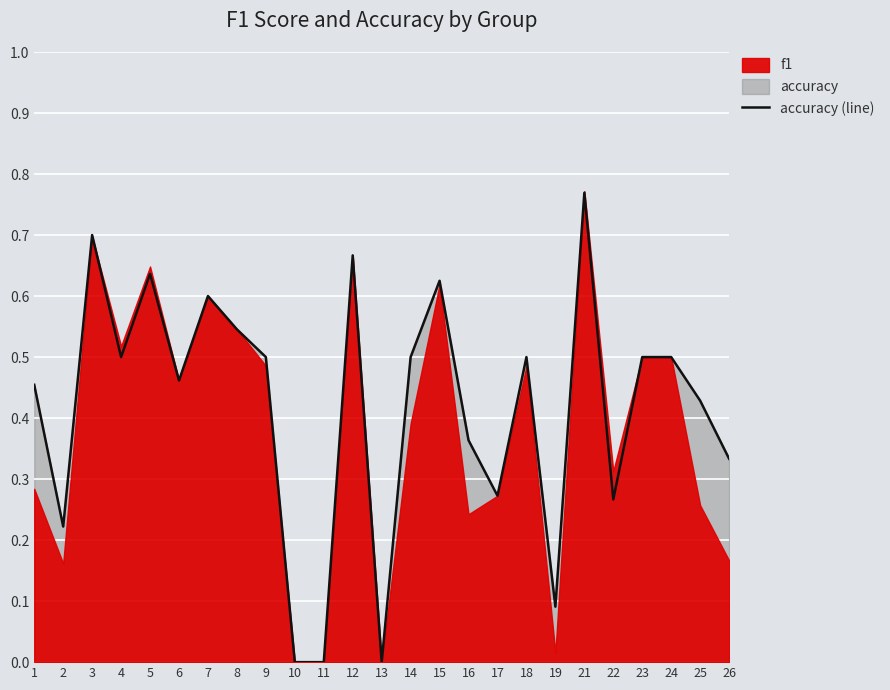

The value at 5 is 0.4. True or false?

False